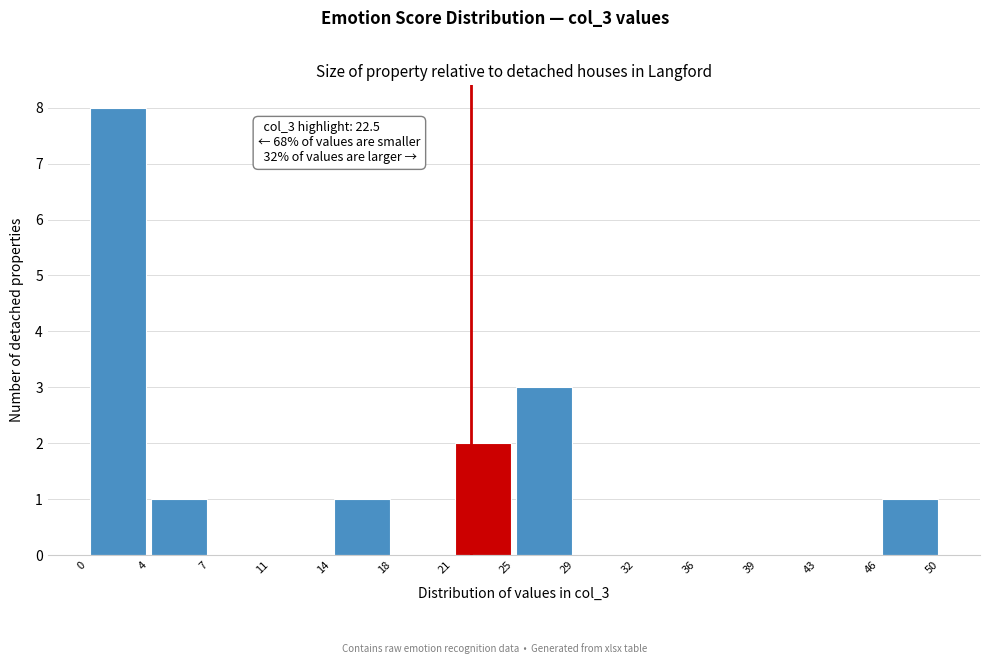

Which range on the x-axis has the tallest bar?

0 to 4